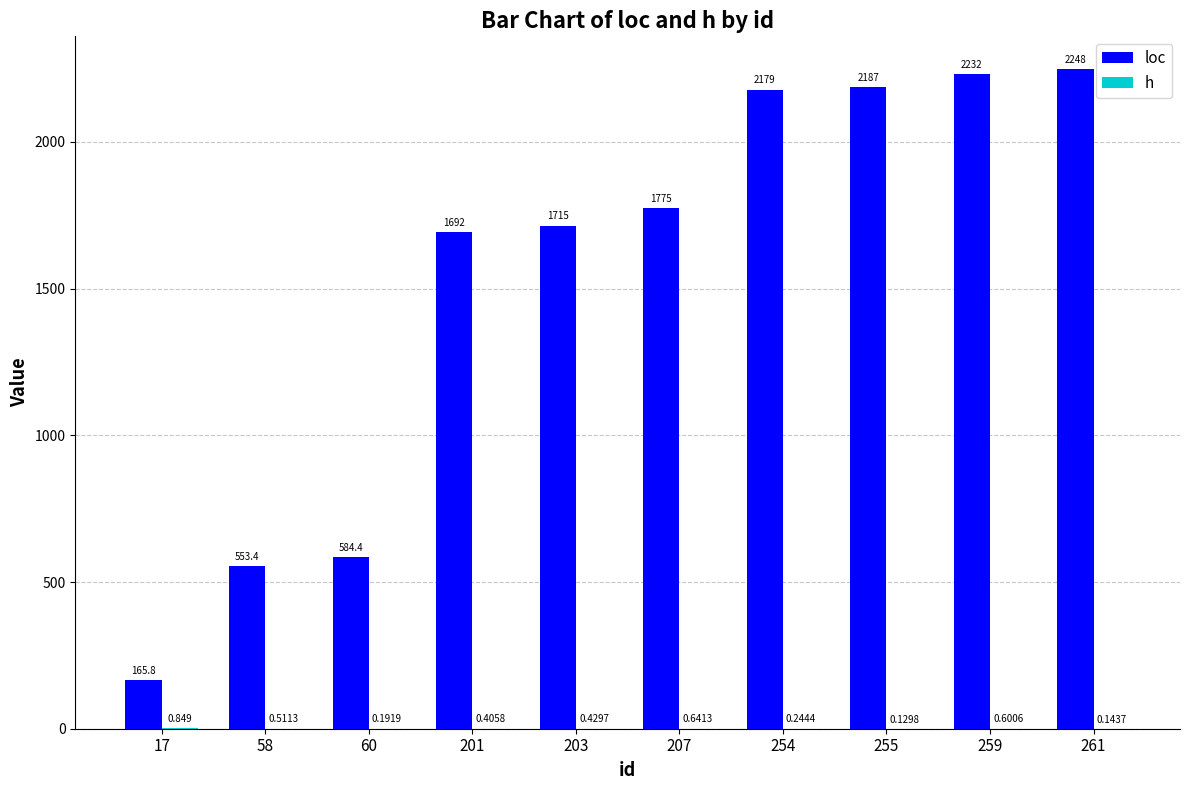

Reading right to left, list all the values displayed in this chart.

loc: 2247.8	2231.8	2186.8	2178.8	1775.2	1715.3	1692.3	584.4	553.4	165.8
h: 0.1	0.6	0.1	0.2	0.6	0.4	0.4	0.2	0.5	0.8